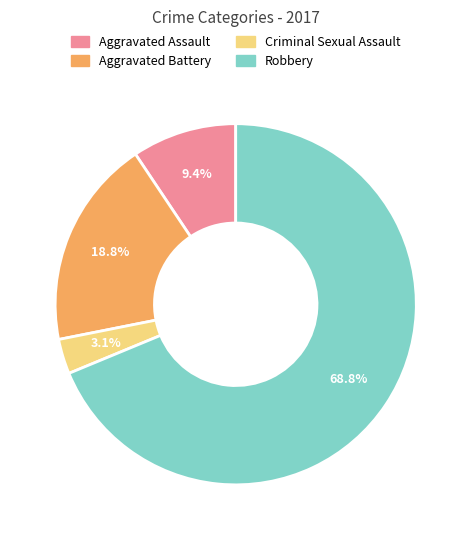

What is the smallest slice in the pie chart?

Criminal Sexual Assault